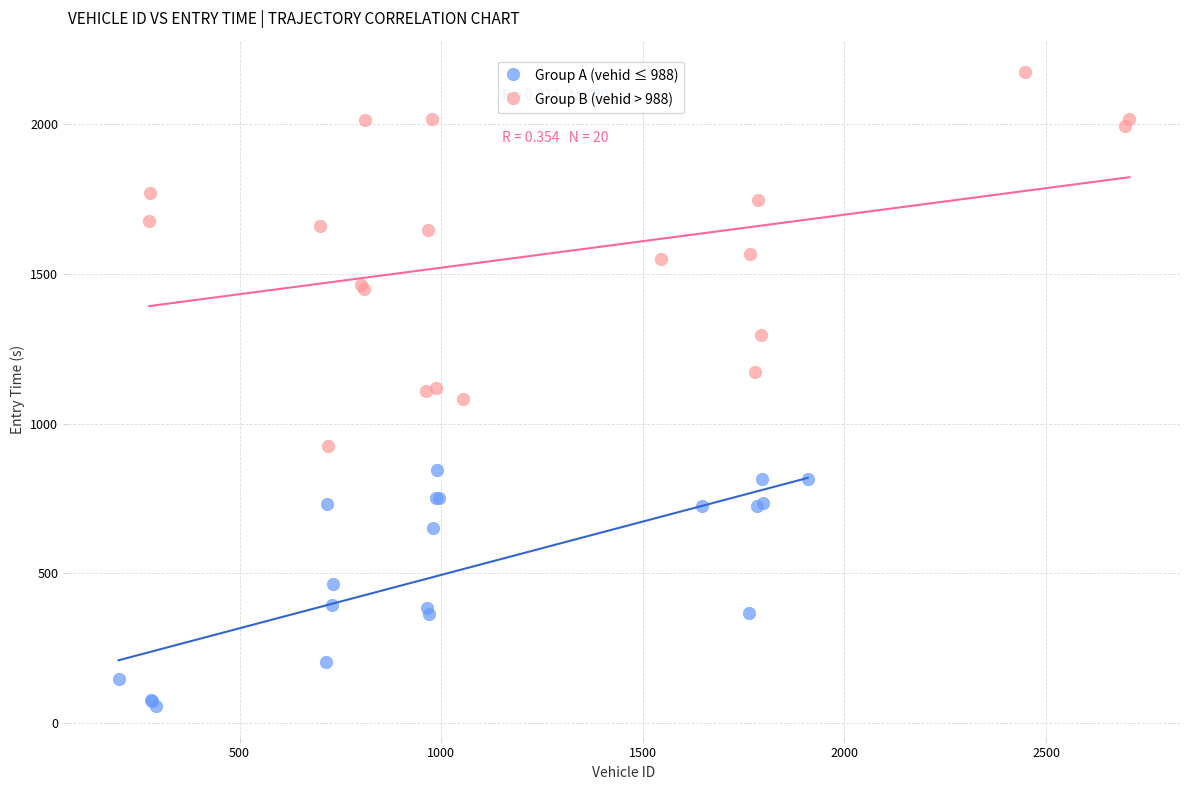

Which series reaches the maximum Y coordinate?

Group B (vehid > 988)